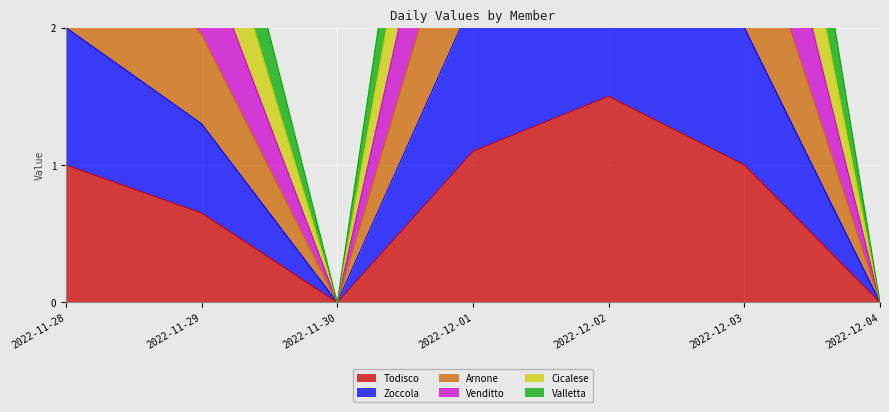

What is the maximum value shown in the chart?

9.0